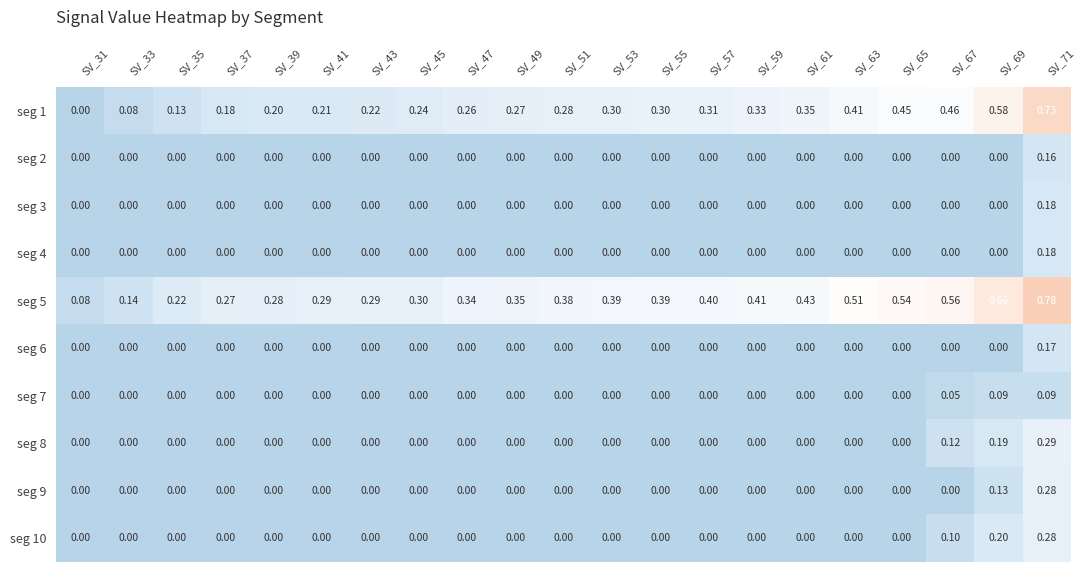

Is the value of seg 10 at SV_67 greater than the value of seg 9 at SV_39?

Yes